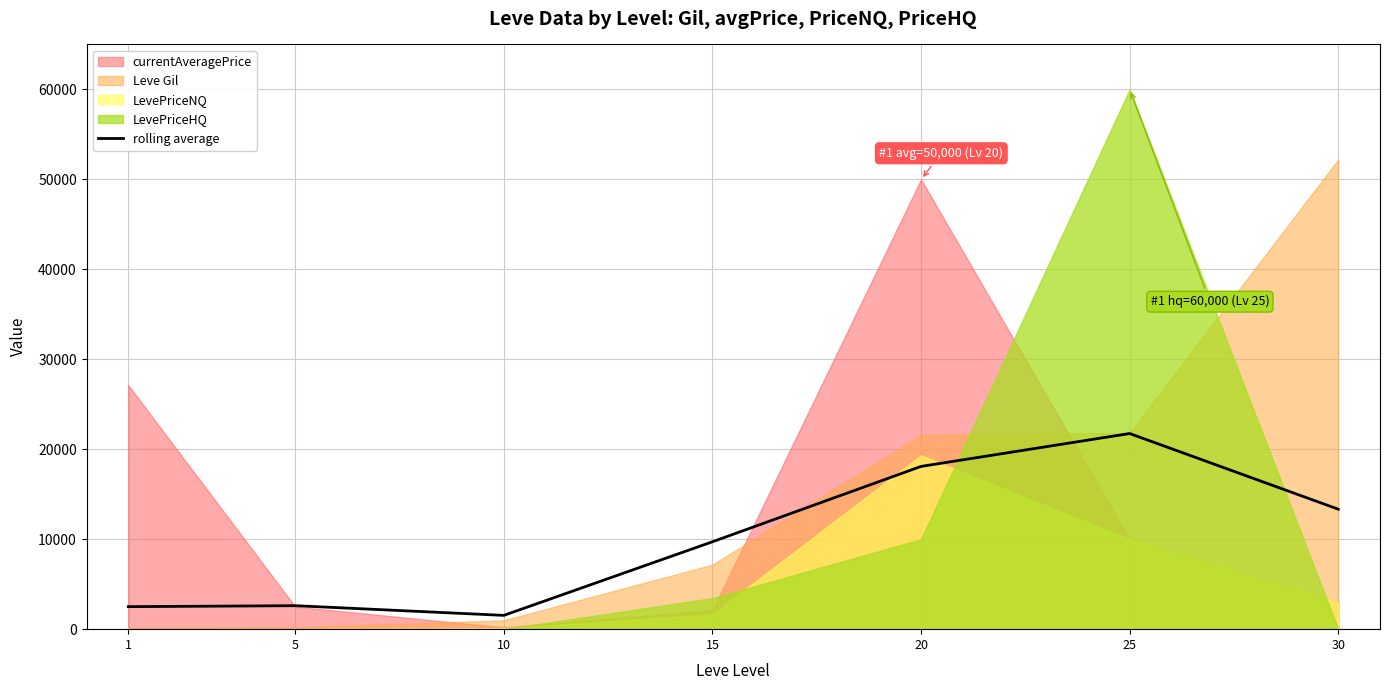

What is the lowest value of the rolling average series?

1532.8